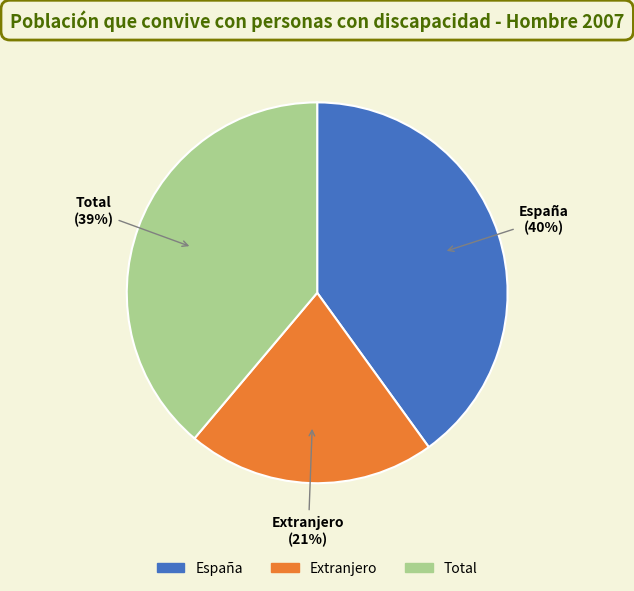

Which slice is the smallest?

Extranjero